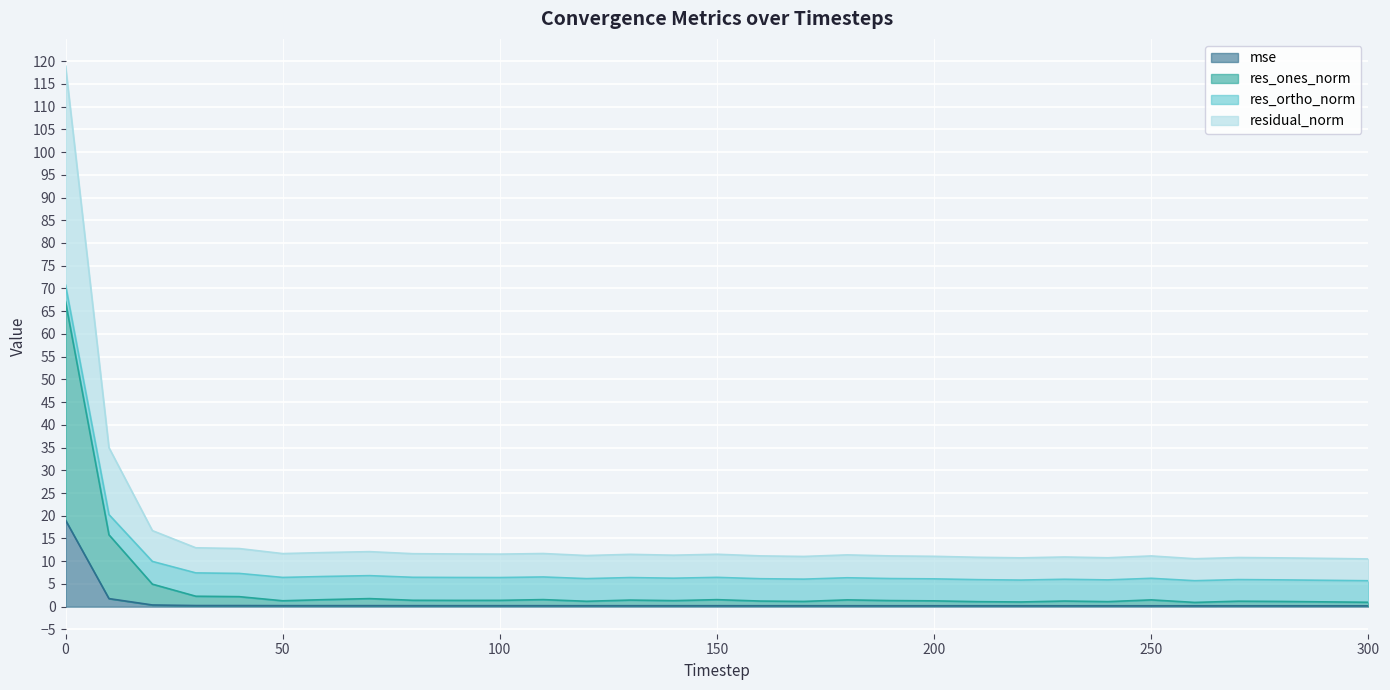

How many data points in residual_norm are above 11?

22